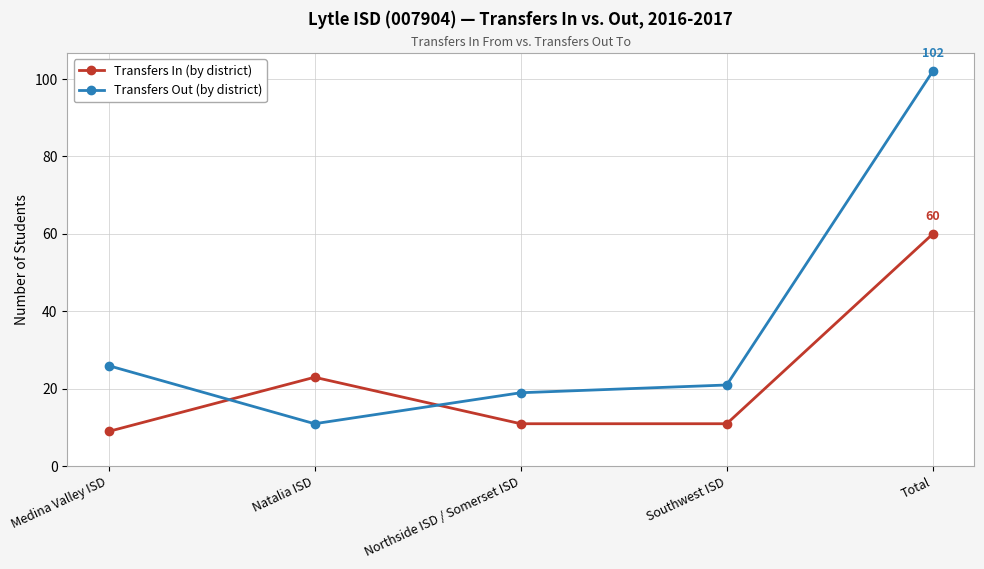

What is the difference between the maximum and minimum values in the Transfers Out (by district) series?

91